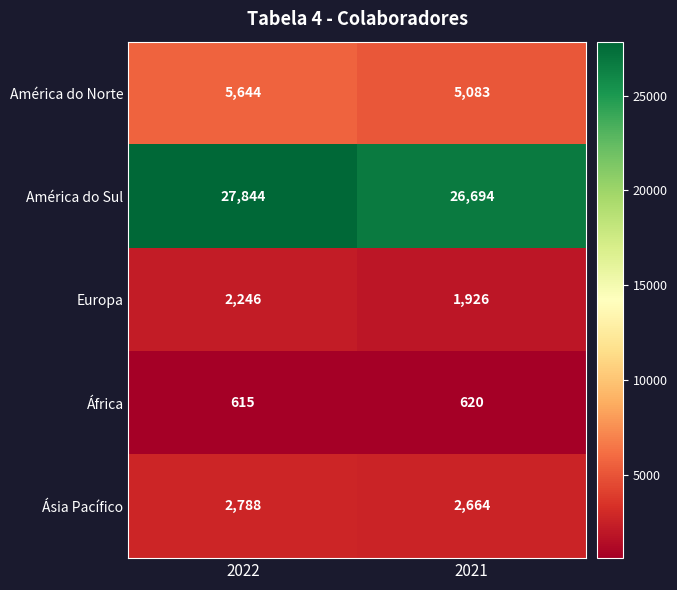

What is the maximum value shown in the chart?

27844